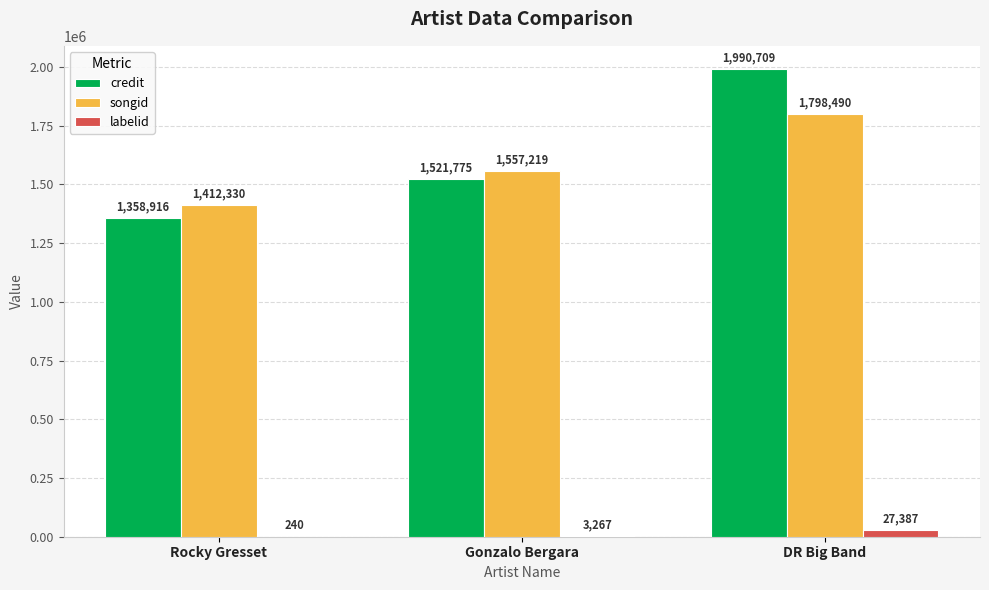

What is the spread (max minus min) of values at Gonzalo Bergara?

1553952